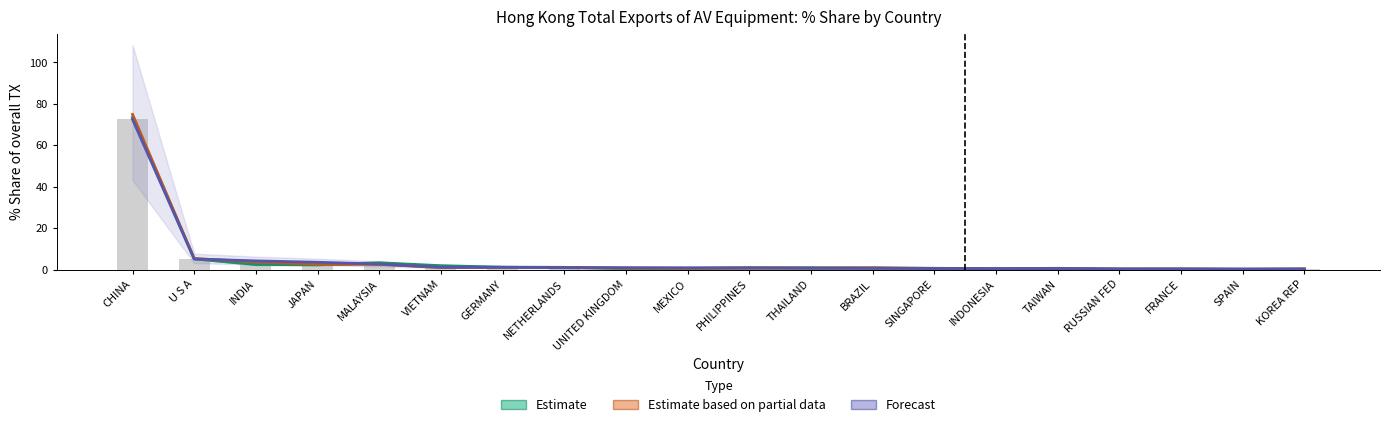

Which series has the widest spread of values?

Estimate based on partial data (2018)